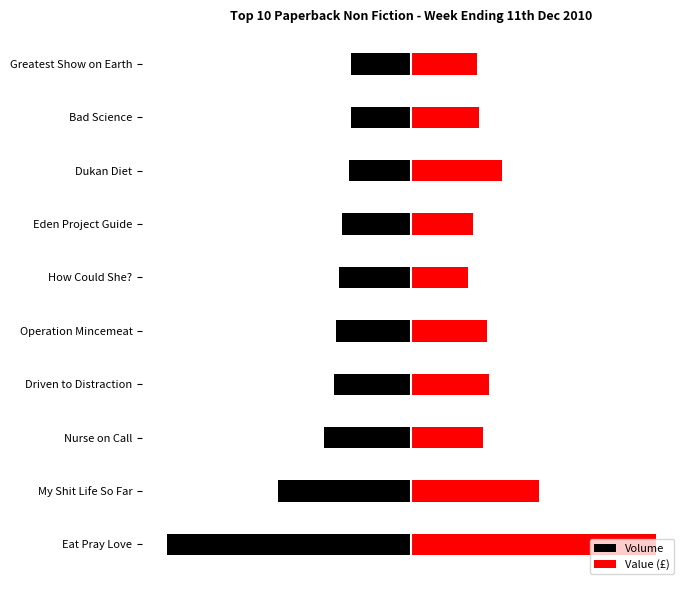

What is the smallest value displayed?

-1.0